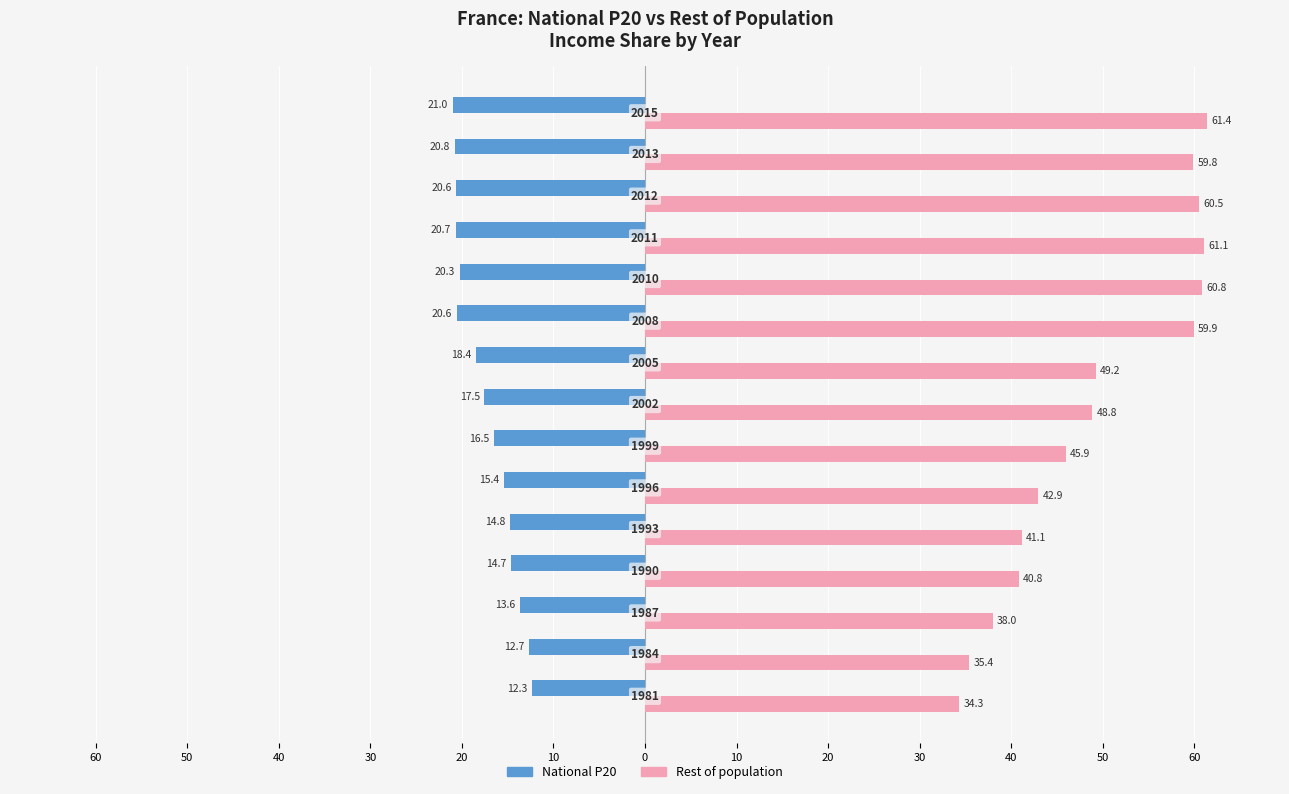

List the series in order of their peak value, lowest first.

National P20, Rest of population